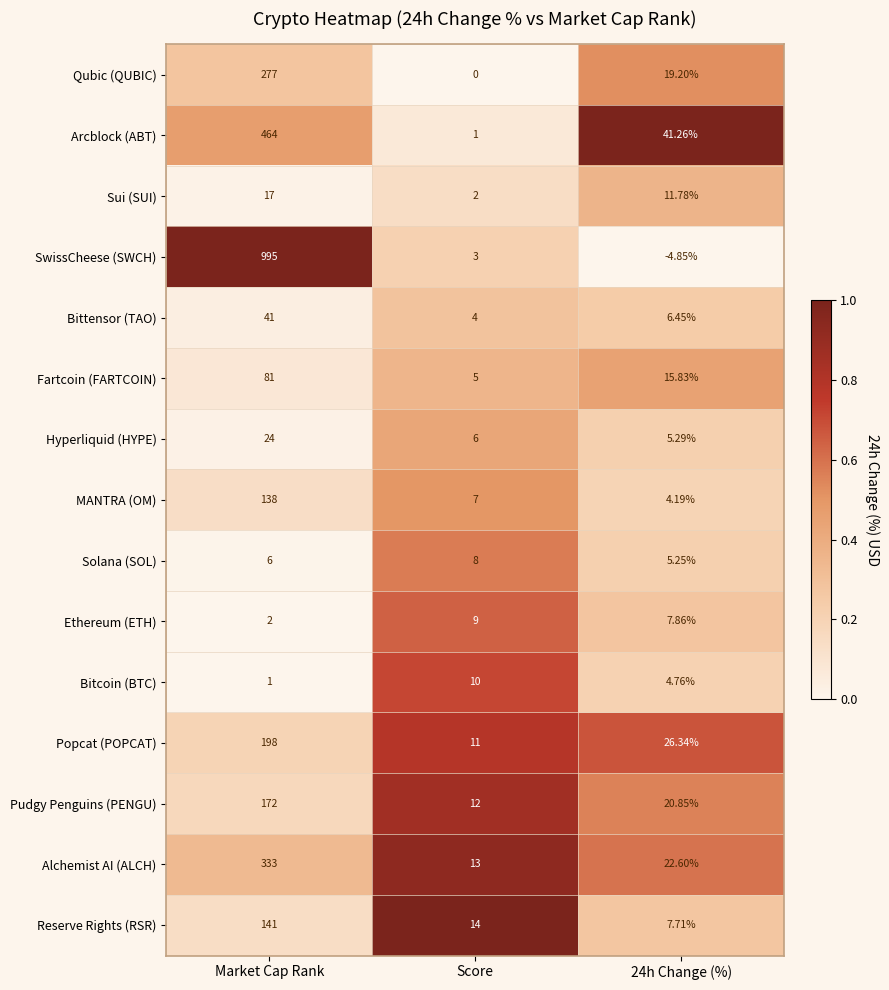

List the series in order of their peak value, lowest first.

Solana (SOL), Ethereum (ETH), Bitcoin (BTC), Sui (SUI), Hyperliquid (HYPE), Bittensor (TAO), Fartcoin (FARTCOIN), MANTRA (OM), Reserve Rights (RSR), Pudgy Penguins (PENGU), Popcat (POPCAT), Qubic (QUBIC), Alchemist AI (ALCH), Arcblock (ABT), SwissCheese (SWCH)